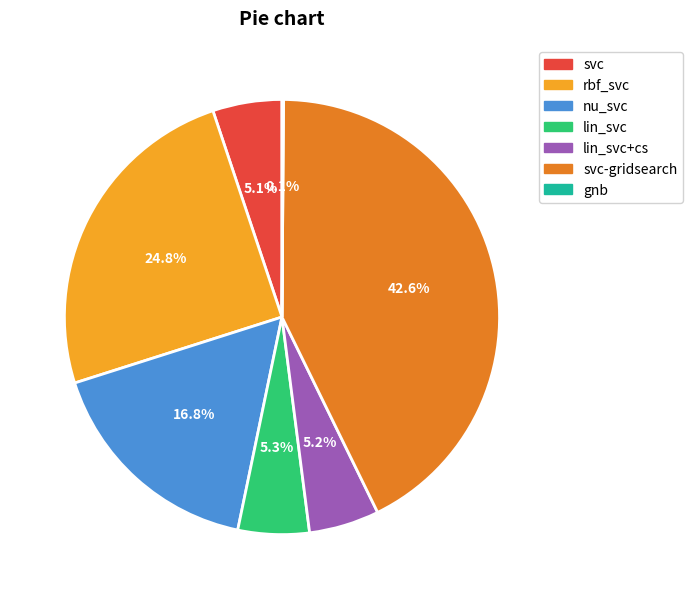

Is the sum of svc-gridsearch and lin_svc+cs greater than half?

No